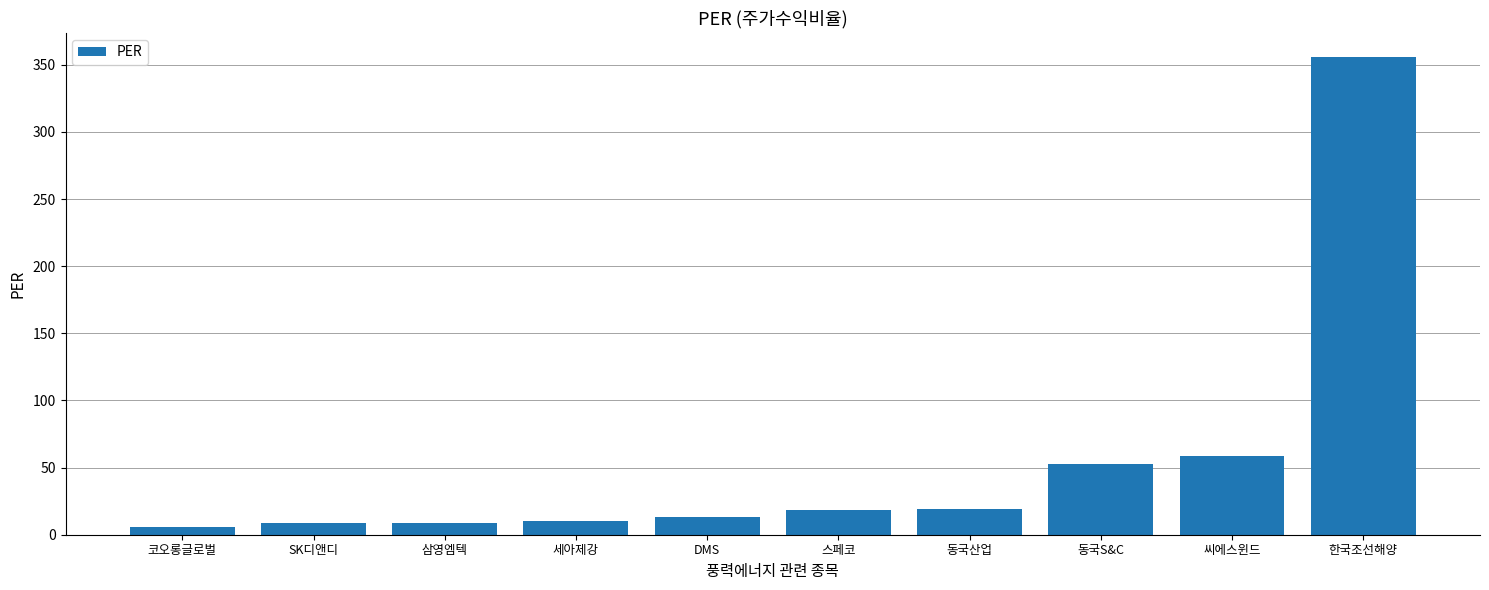

How many series are shown in this chart?

1